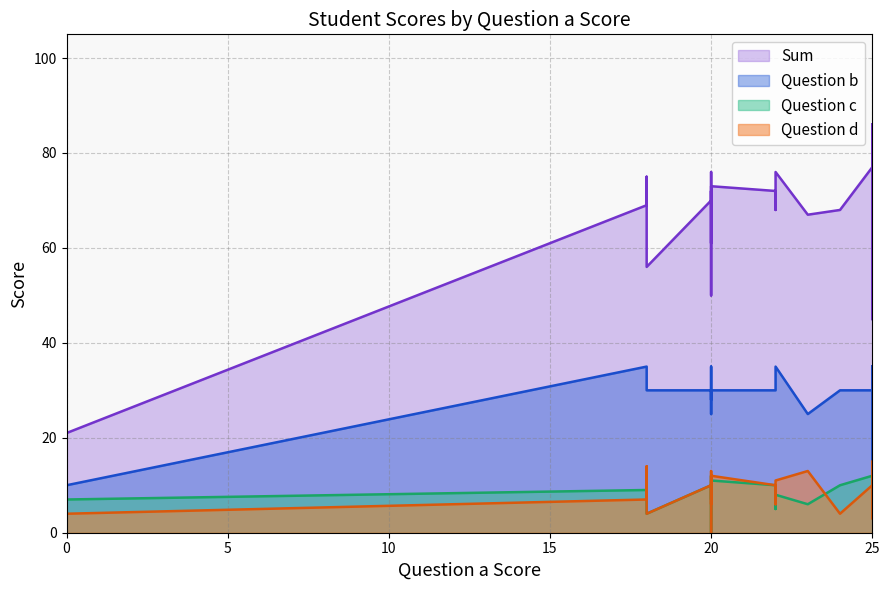

Rank the series at 21 from lowest to highest value.

Question c, Question d, Question b, Sum